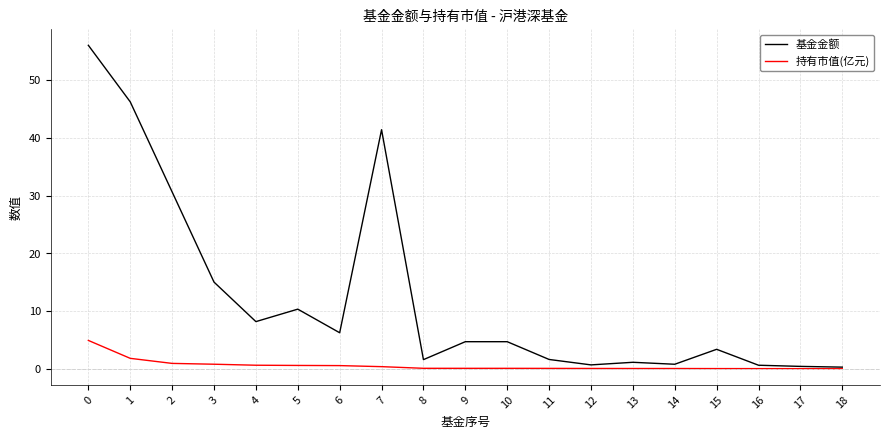

The value of 基金金额 at 5 is 4.3. True or false?

False